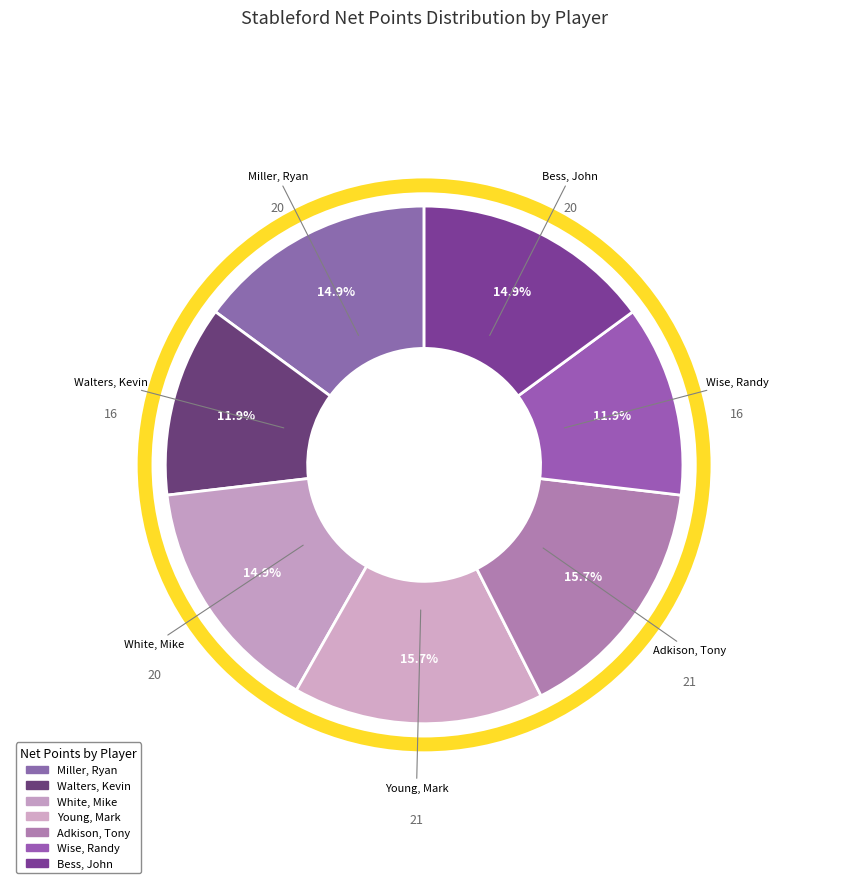

Does any single category account for the majority?

No